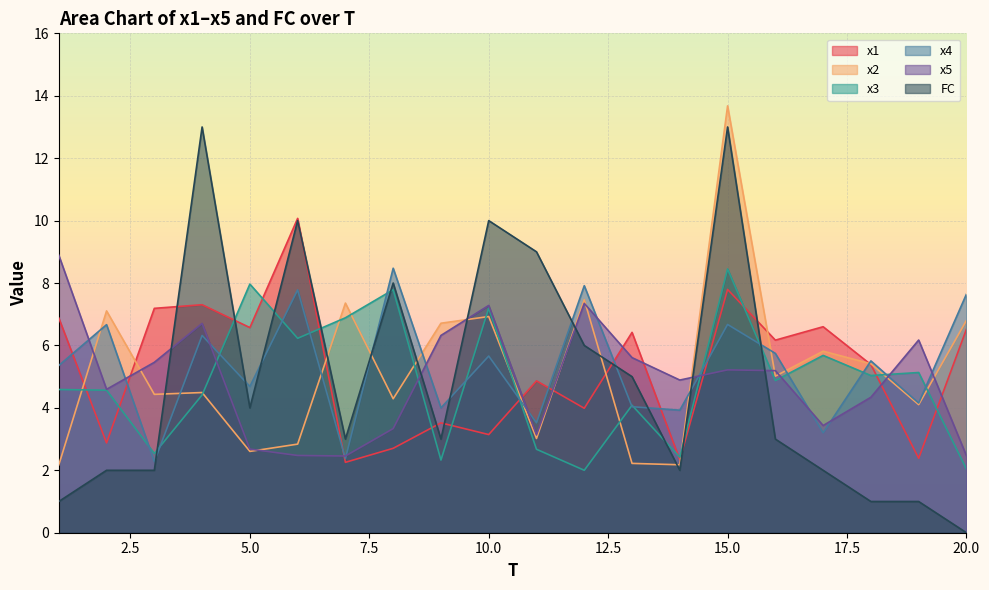

Where does the FC series first go above 3?

4